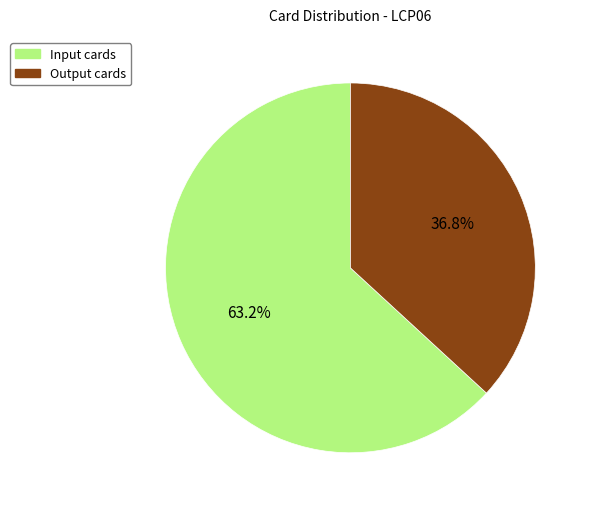

To the nearest percent, what is the combined percentage of Input cards and Output cards?

100%